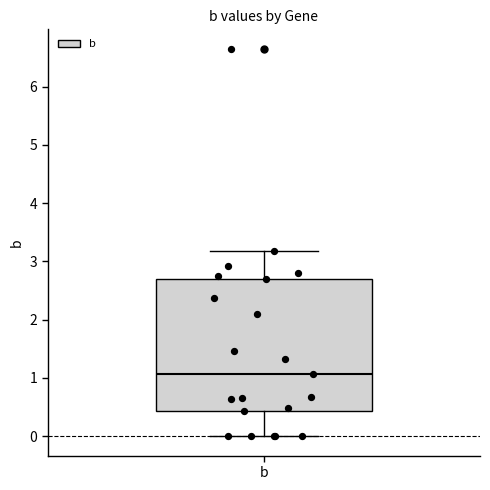

Transcribe this box plot: give where the median line is, the range the box spans, and where the two whiskers end, as read against the y-axis. The values are not printed on the chart, so give them approximately, as read against the axis.

median 1.1, box 0.4 to 2.7, whiskers 0.0 to 3.2